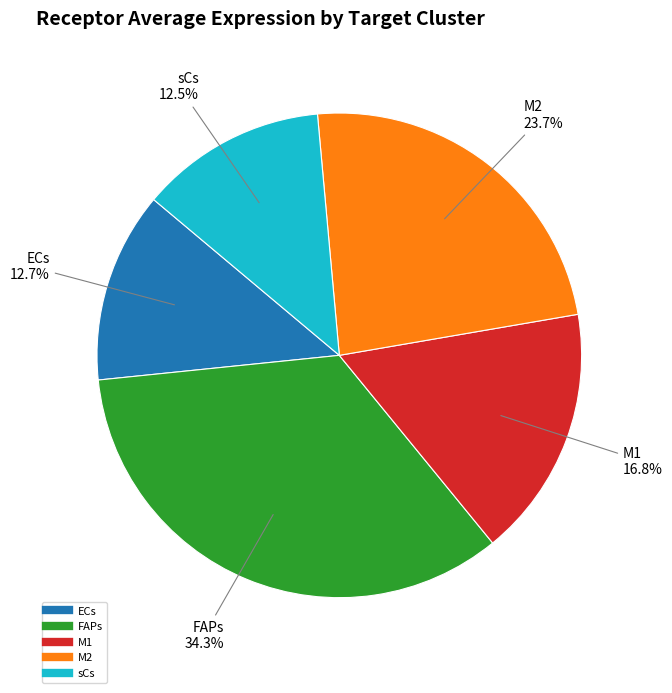

Is there a majority slice in this chart?

No